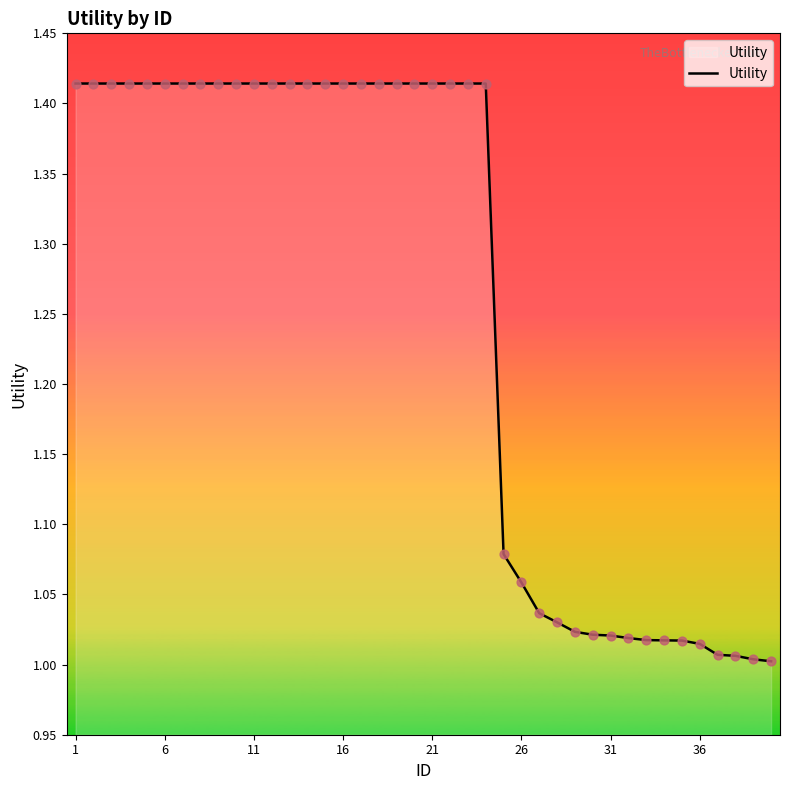

What is the difference between the maximum and minimum values?

0.4